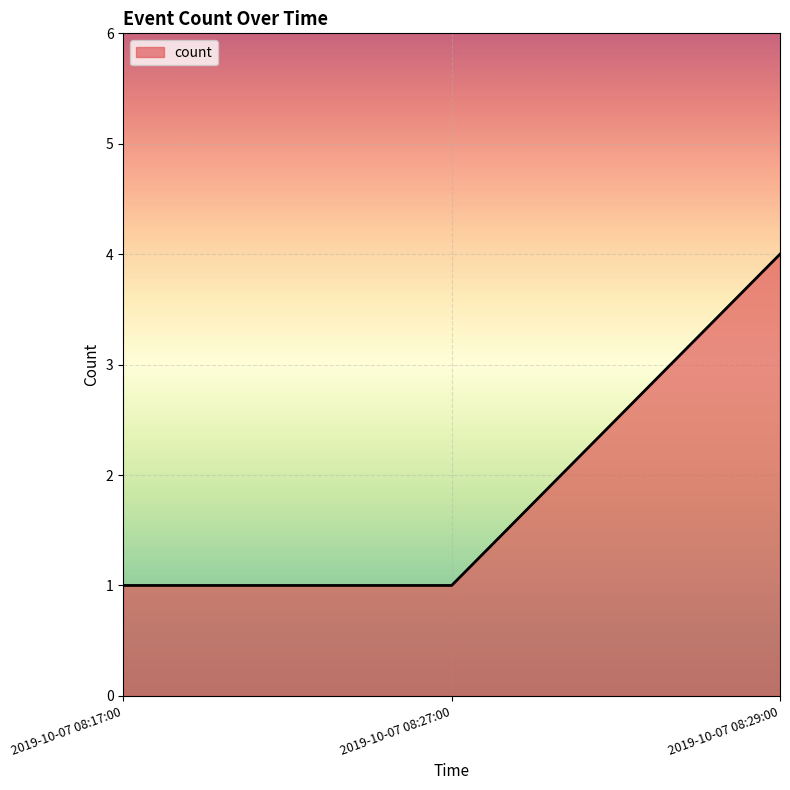

Reading left to right, extract all data points from this chart.

1	1	4